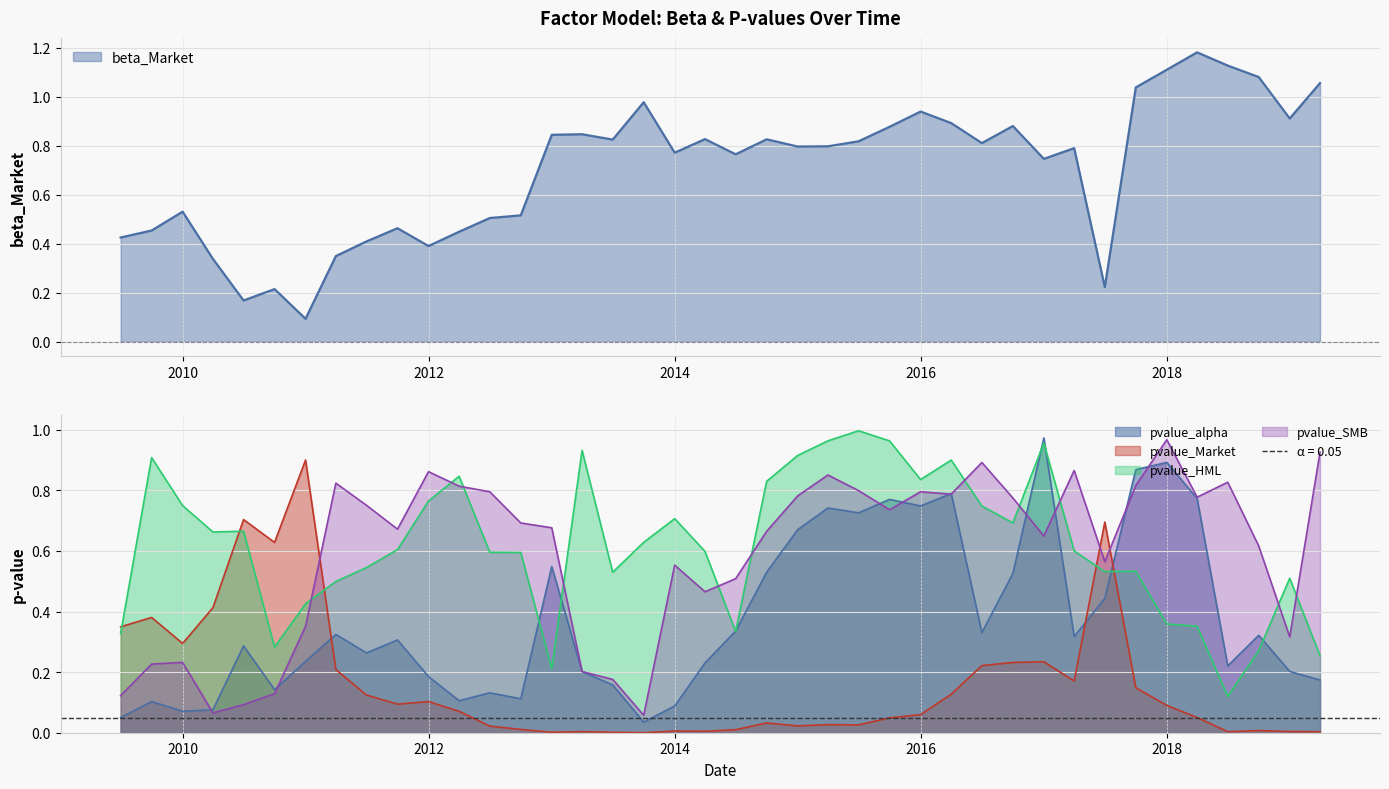

What is the difference between the pvalue_HML values at 2012-12-31 and 2018-06-30?

0.1